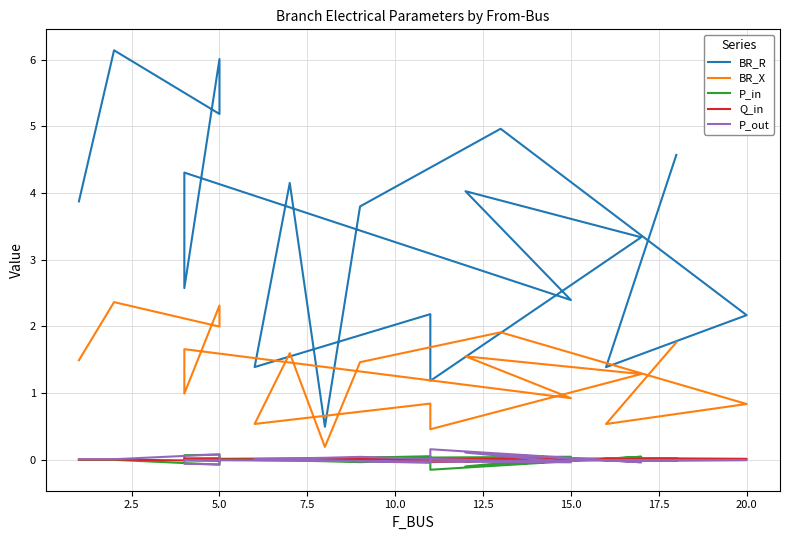

List the series in order of their peak value, lowest first.

Q_in, P_in, P_out, BR_X, BR_R